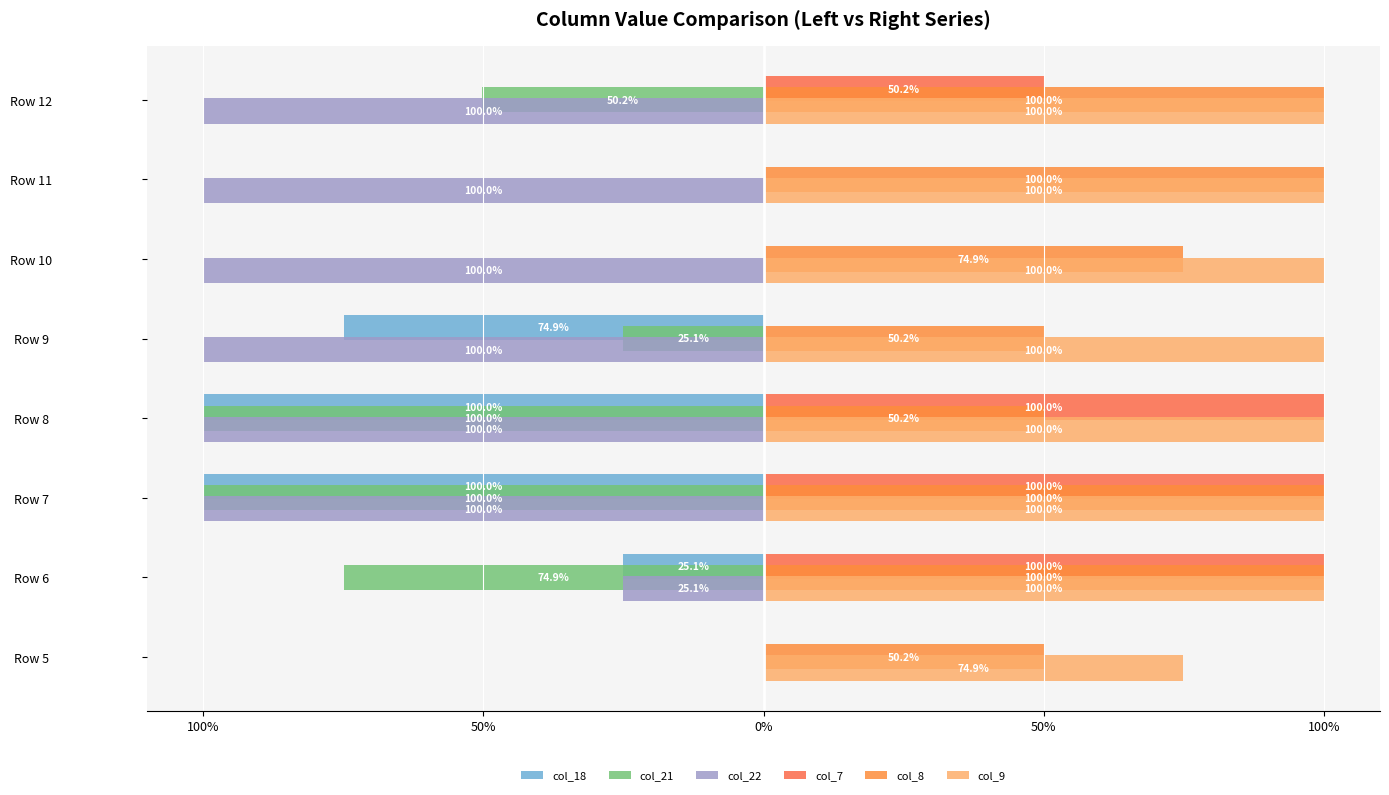

Which series has the widest spread of values?

col_18